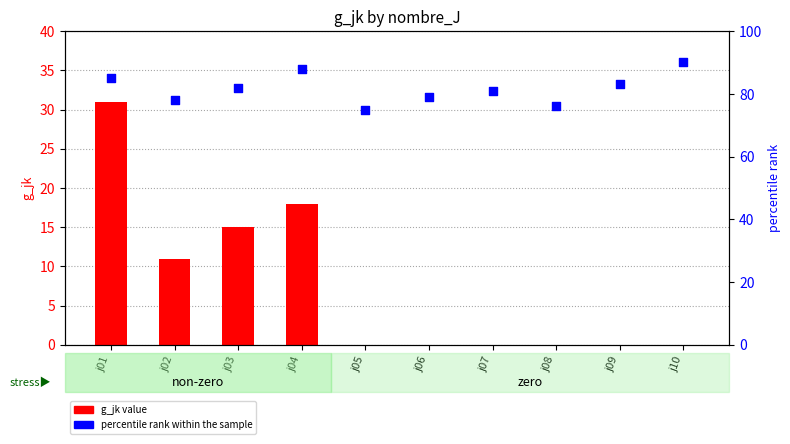

Which series has the largest Y range (max minus min)?

g_jk value